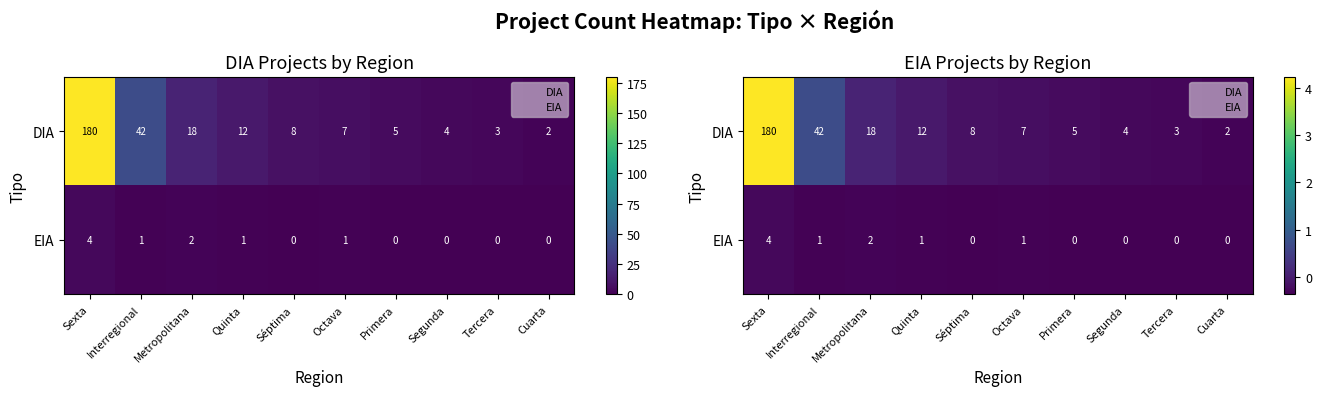

At which category is the sum across all series the highest?

Sexta